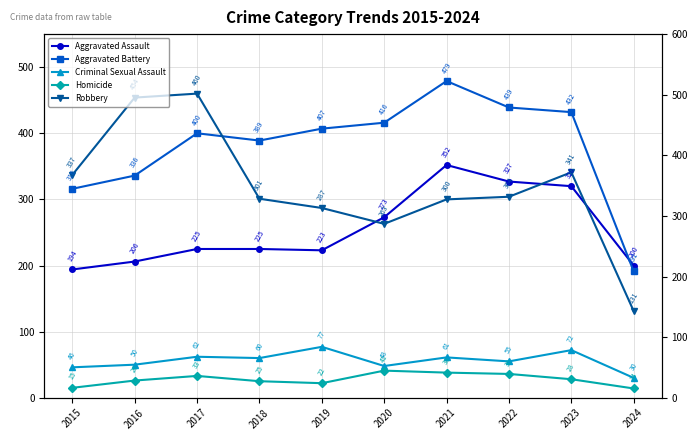

True or false: Aggravated Battery and Criminal Sexual Assault intersect in this chart.

False